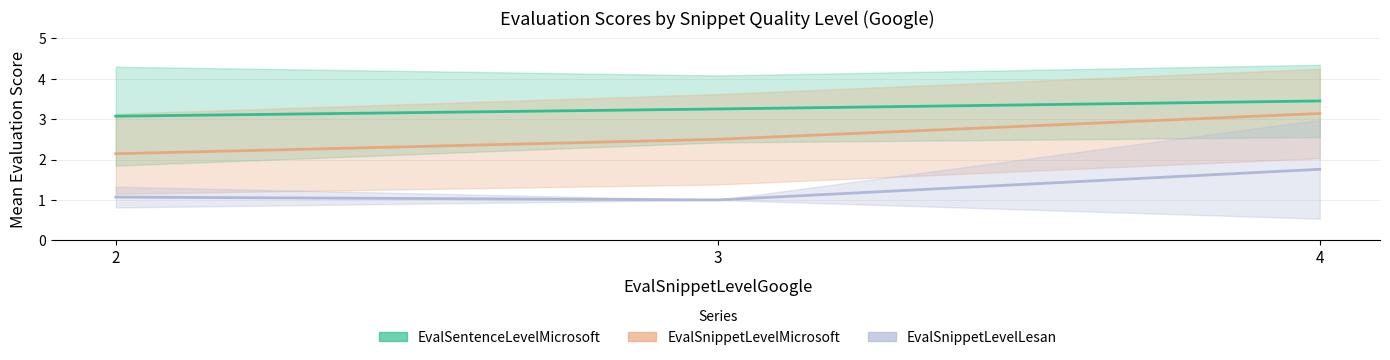

What are all the series names shown in the legend?

EvalSentenceLevelMicrosoft, EvalSnippetLevelMicrosoft, EvalSnippetLevelLesan